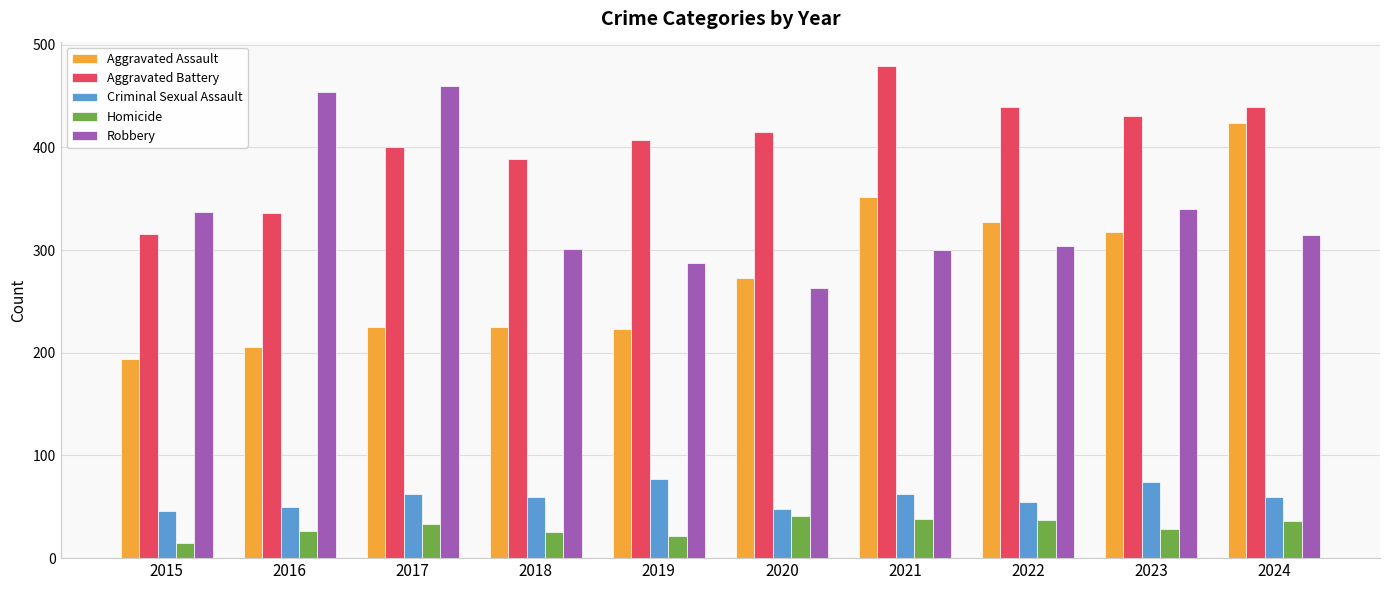

Which label corresponds to the largest value in the chart?

2021